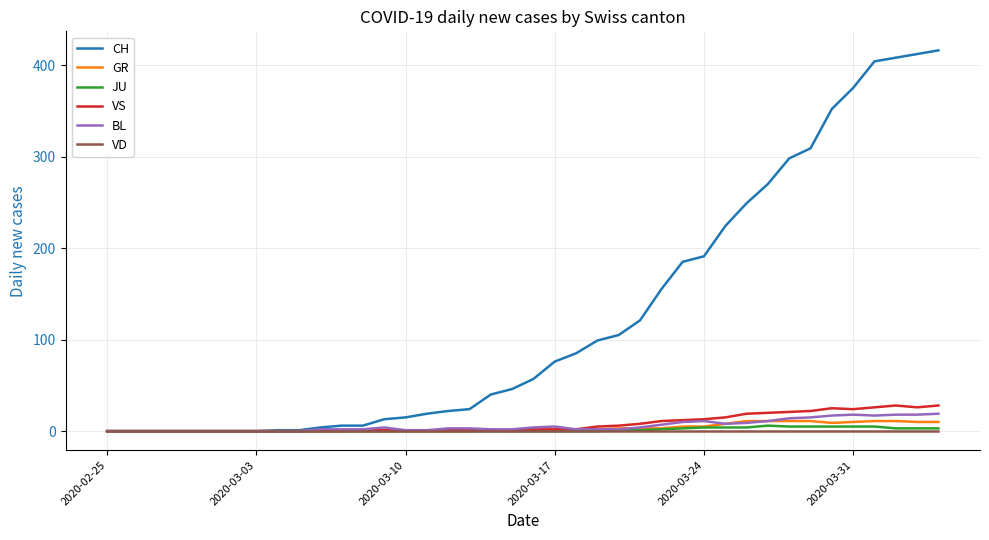

What is the maximum value for CH?

416